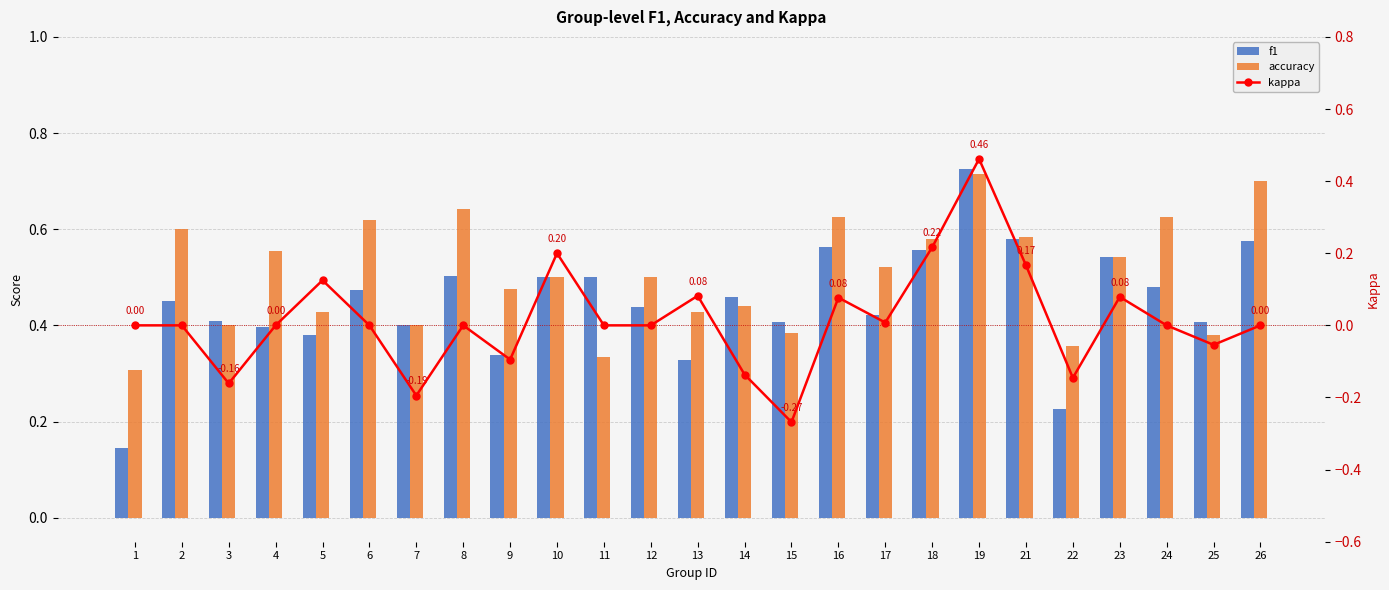

Between 18 and 25, which is larger?

18